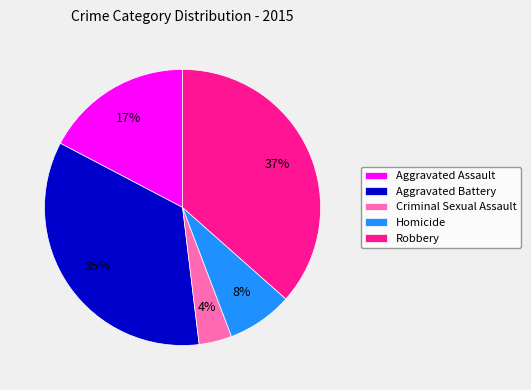

Between Criminal Sexual Assault and Robbery, which is larger?

Robbery